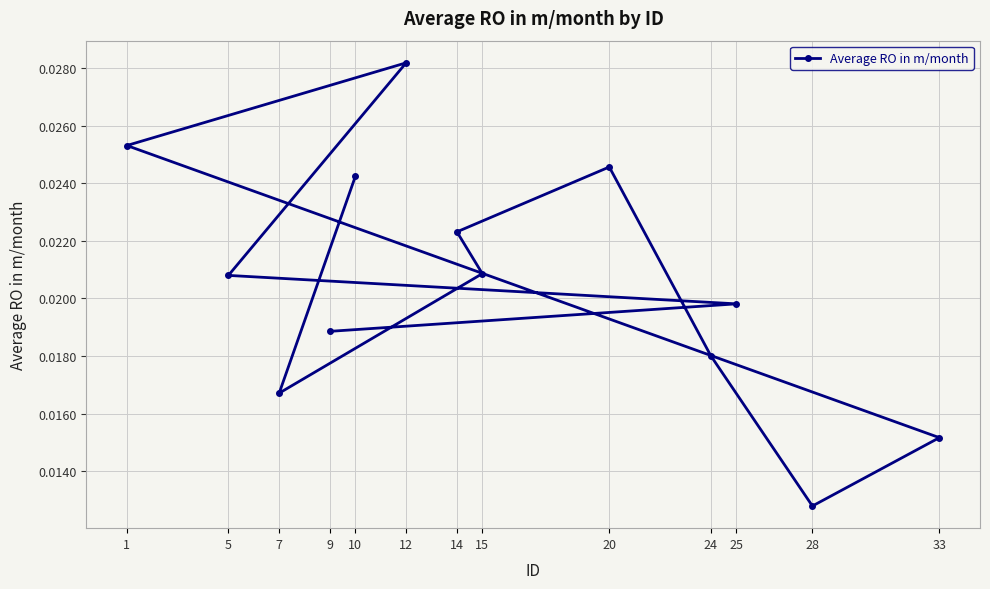

At which label is the value closest to 0?

28